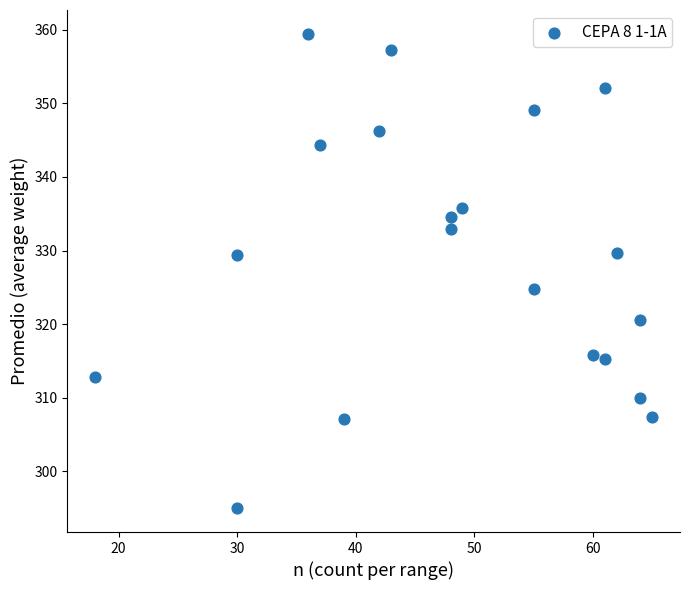

What is the range of X values (max minus min)?

47.0